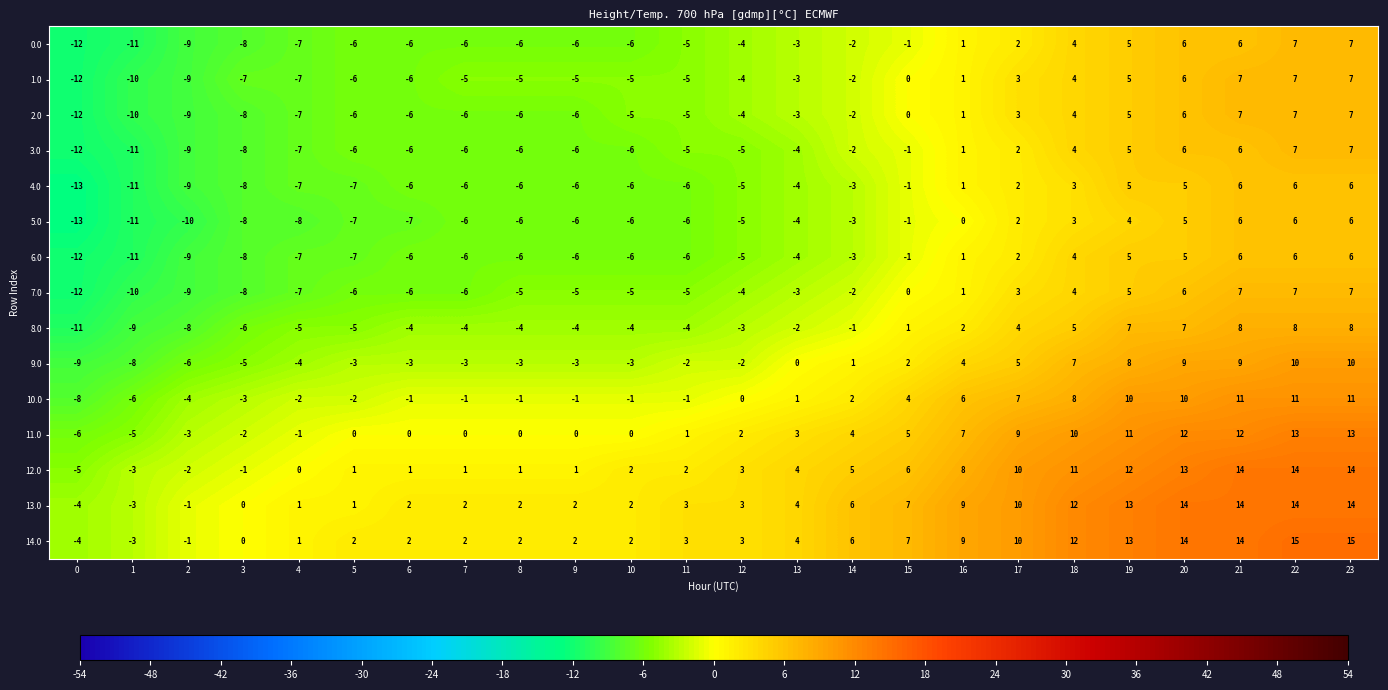

True or false: 5.0 has a value of -6 at 10.

True